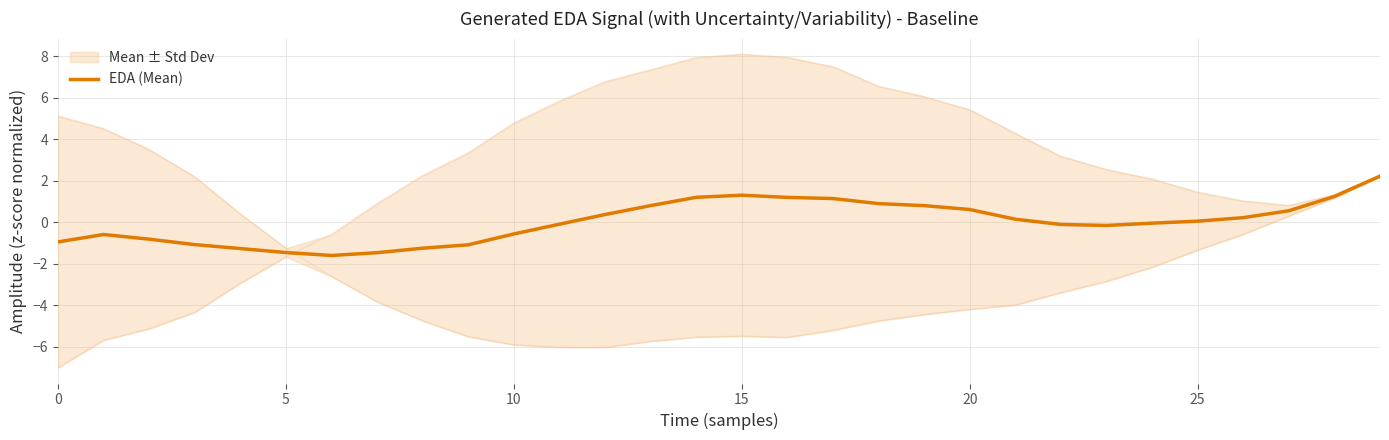

The EDA (Mean) series shows 0.6 at 20. True or false?

True